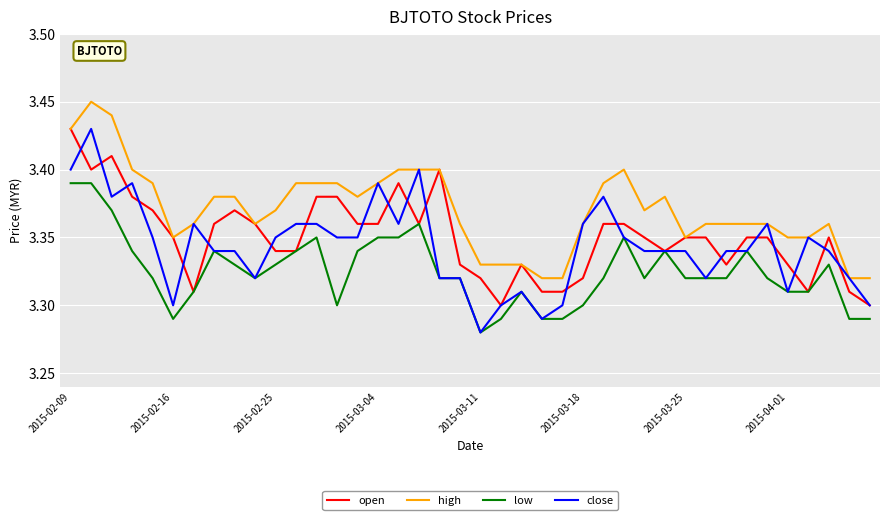

How many lines are shown in the chart?

4